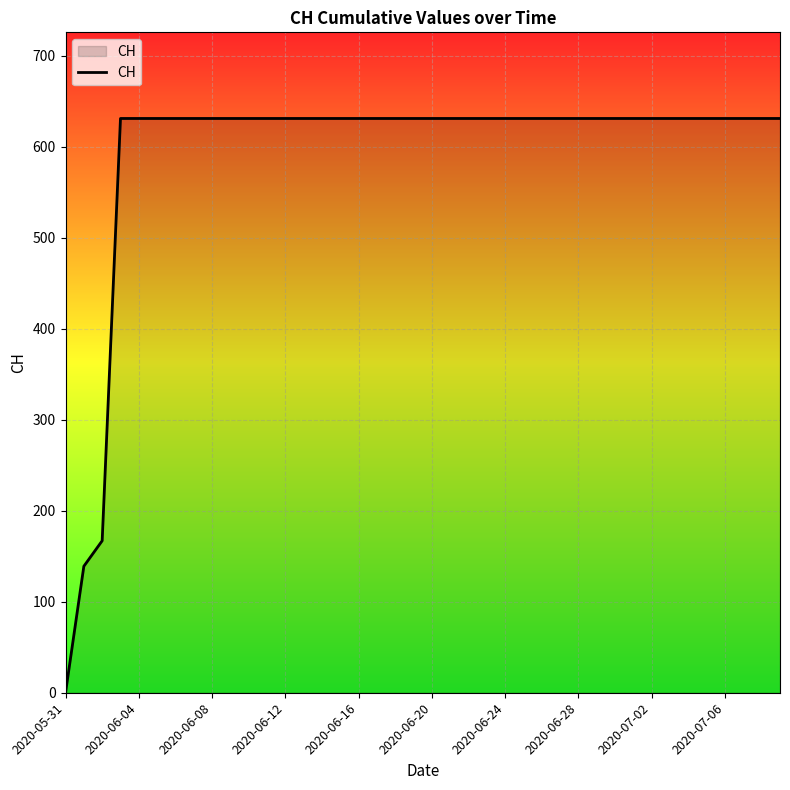

What is the greatest value displayed?

631